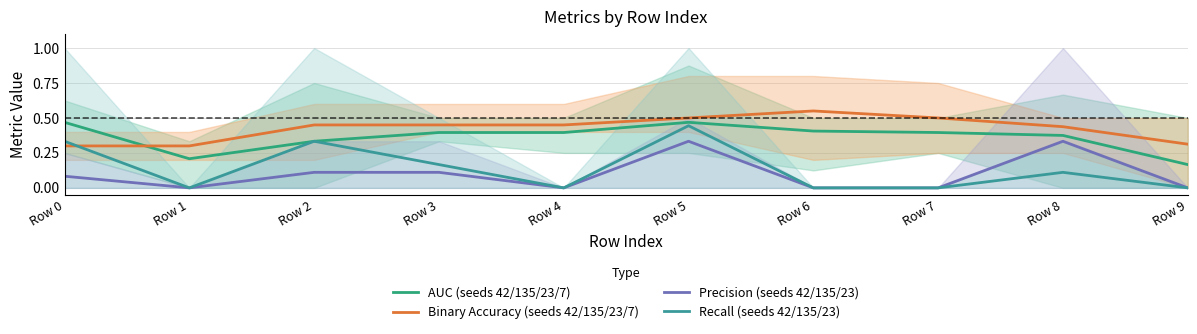

Which label corresponds to the smallest value in the chart?

Row 1